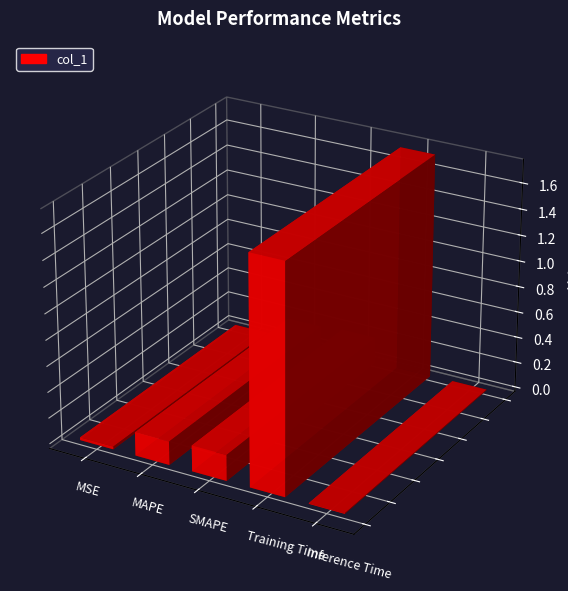

Which has a higher value, SMAPE or Training Time?

Training Time